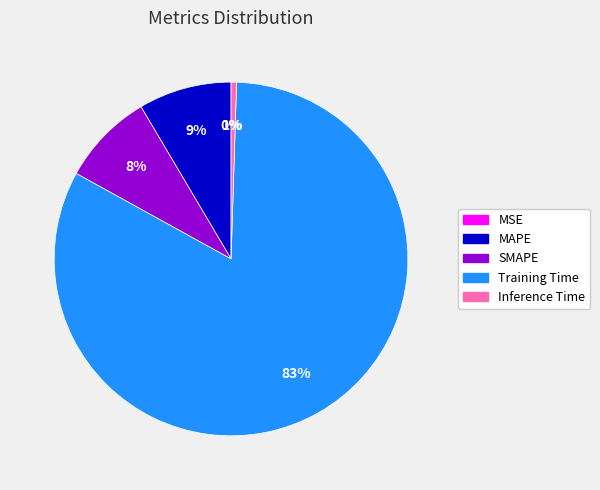

Do Inference Time and Training Time together represent more than half of the pie?

Yes